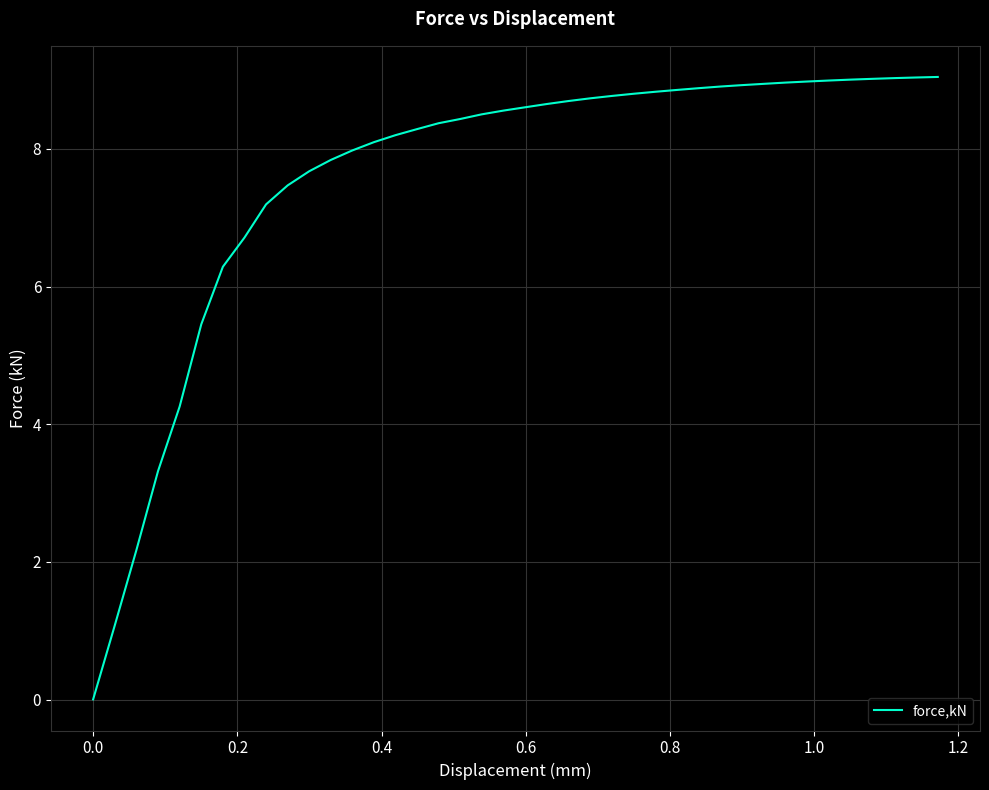

How many lines are shown in the chart?

1